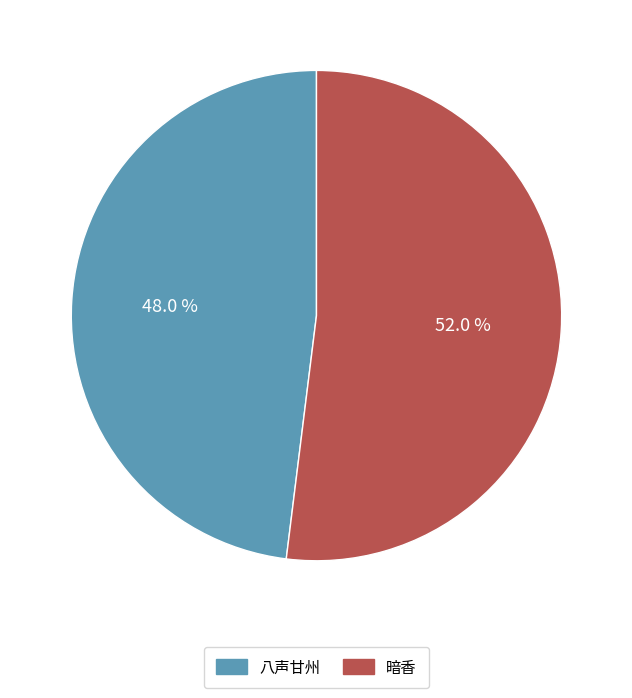

What is the total percentage of 八声甘州 and 暗香?

100.0%